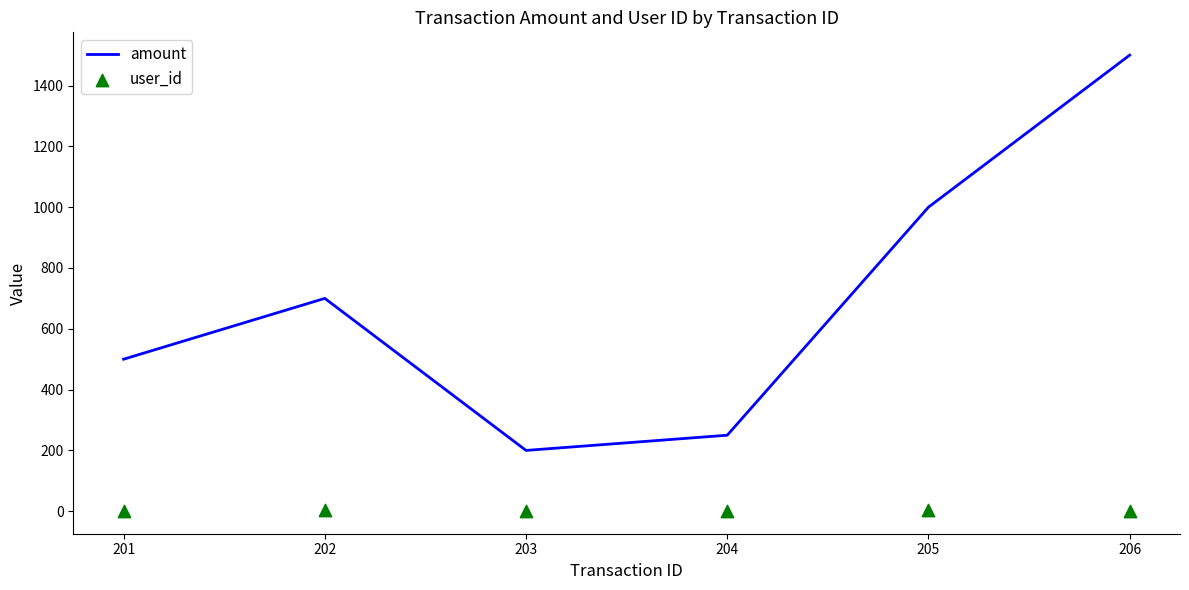

At which category is the sum across all series the highest?

206